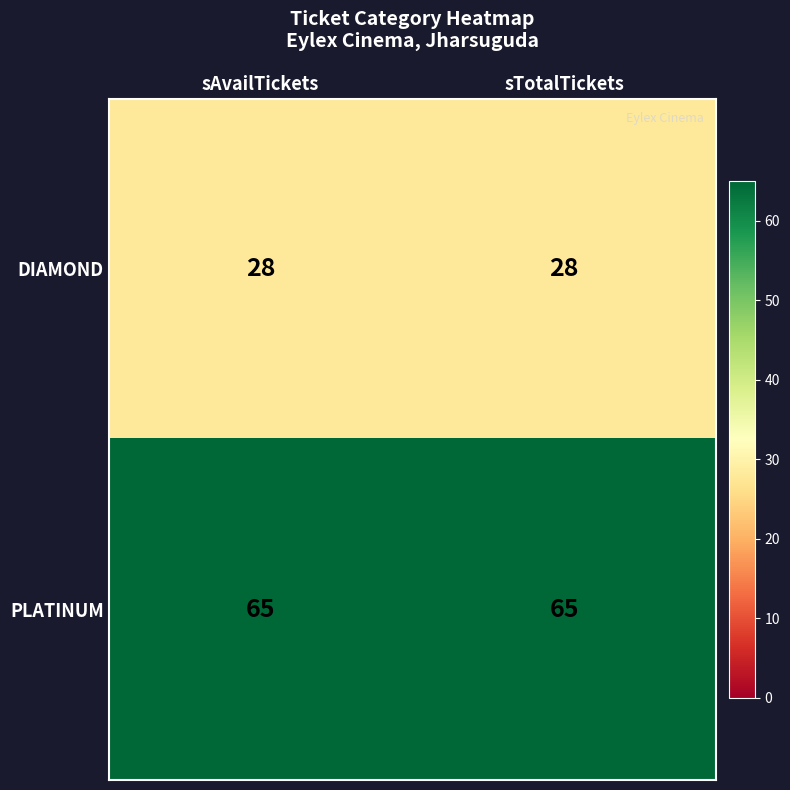

What is the difference between the highest and lowest values at sAvailTickets?

37